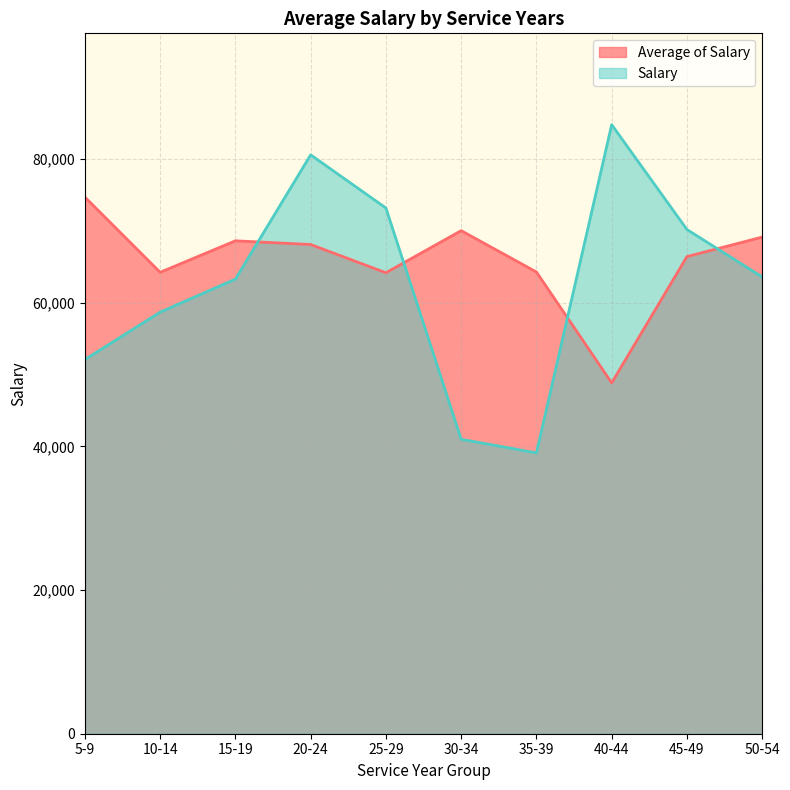

What is the label of the 9th point from the right?

10-14